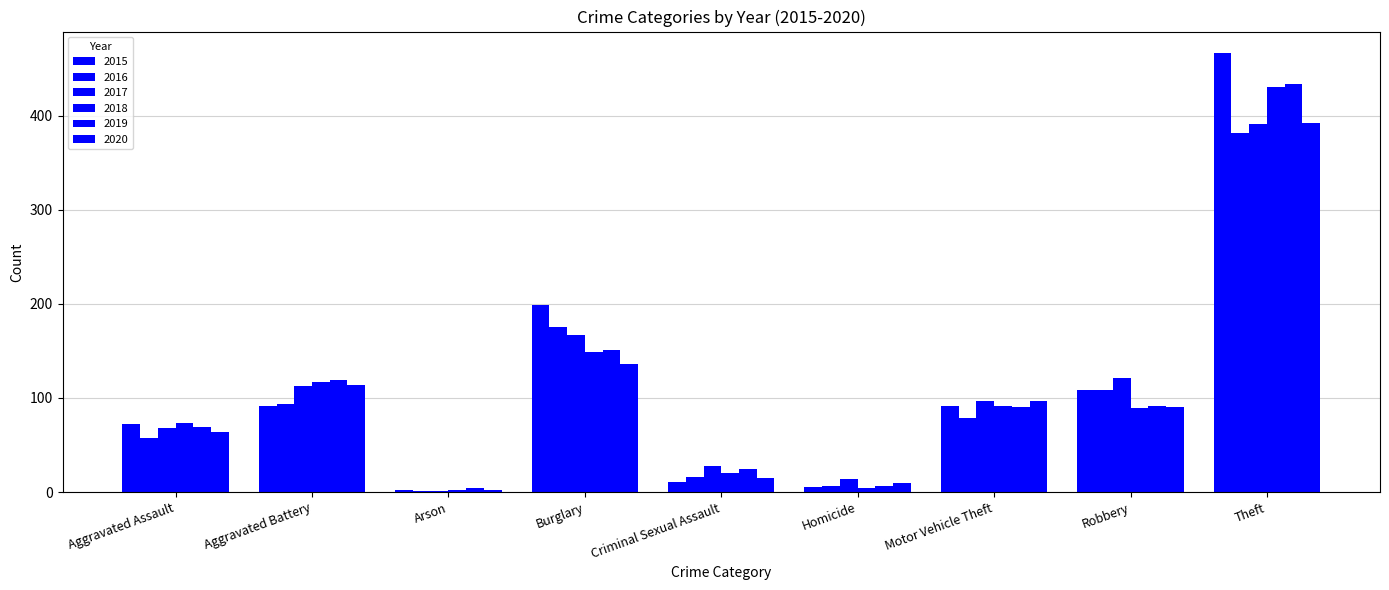

At which category is the sum across all series the highest?

Theft